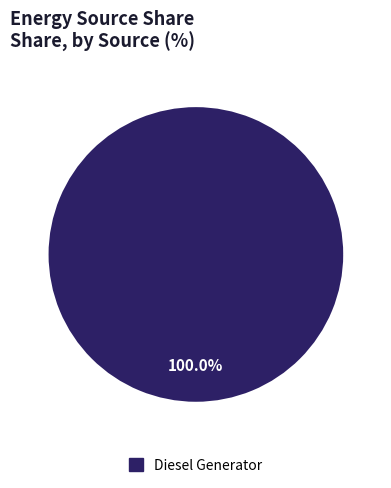

Rank the categories by value from highest to lowest.

Diesel Generator